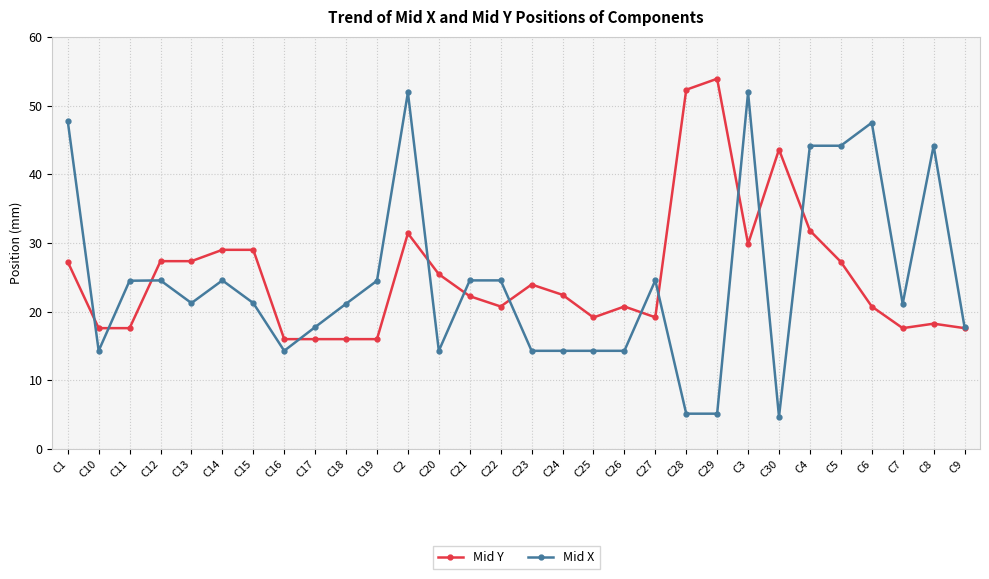

What is the value of the Mid Y point at the 11th from the left?

16.0